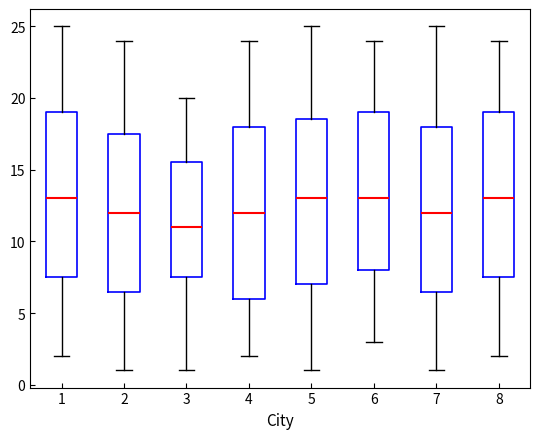

Reading left to right, read every box against the y-axis: the position of its median line, the range the box covers, and the ends of its whiskers. The values are not printed on the chart, so give them approximately, as read against the axis.

1: median 13.0, box 7.5 to 19.0, whiskers 2.0 to 25.0
2: median 12.0, box 6.5 to 17.5, whiskers 1.0 to 24.0
3: median 11.0, box 7.5 to 15.5, whiskers 1.0 to 20.0
4: median 12.0, box 6.0 to 18.0, whiskers 2.0 to 24.0
5: median 13.0, box 7.0 to 18.5, whiskers 1.0 to 25.0
6: median 13.0, box 8.0 to 19.0, whiskers 3.0 to 24.0
7: median 12.0, box 6.5 to 18.0, whiskers 1.0 to 25.0
8: median 13.0, box 7.5 to 19.0, whiskers 2.0 to 24.0